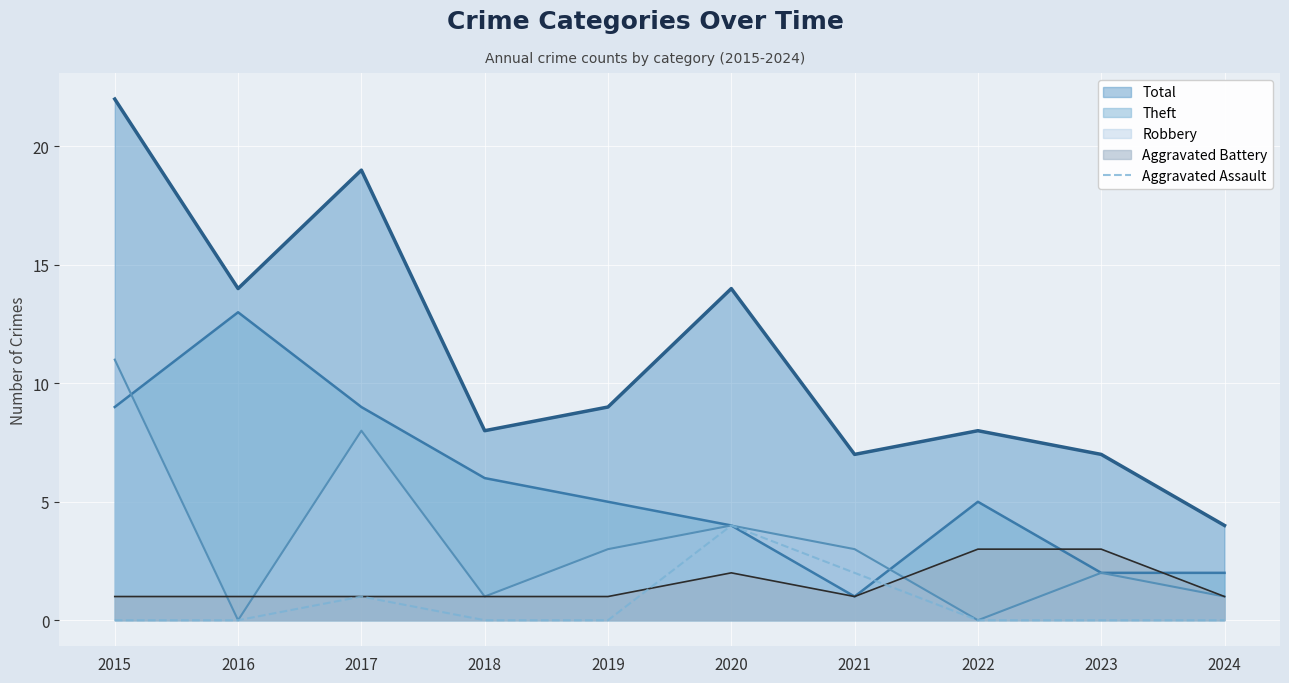

What is the spread (max minus min) of values at 2020?

12